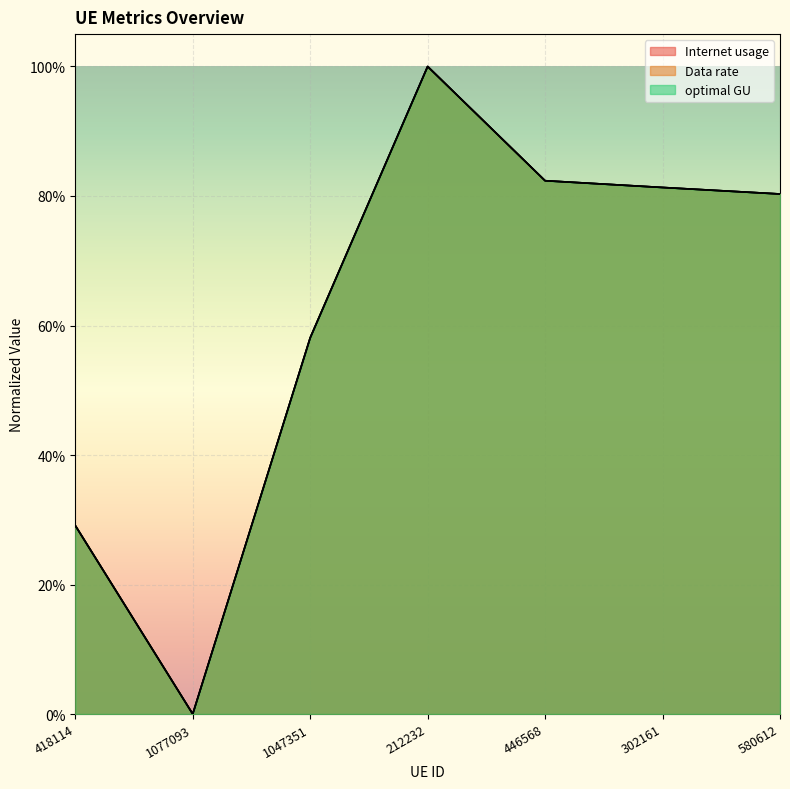

How many values in the Internet usage series exceed 0?

6